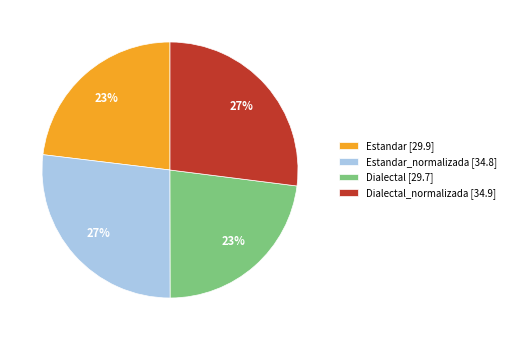

Is there a majority slice in this chart?

No